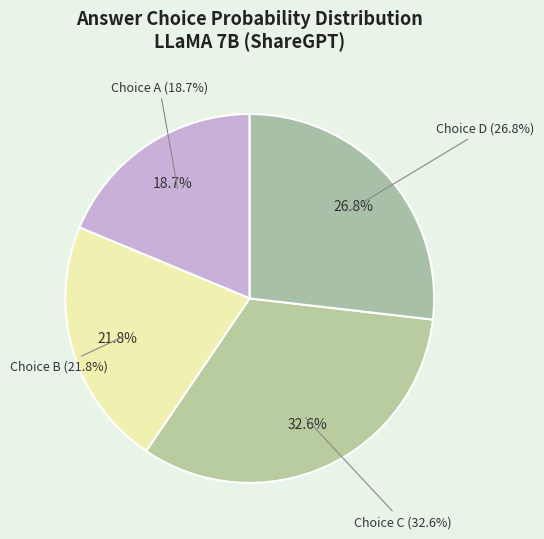

Does any single category account for the majority?

Yes